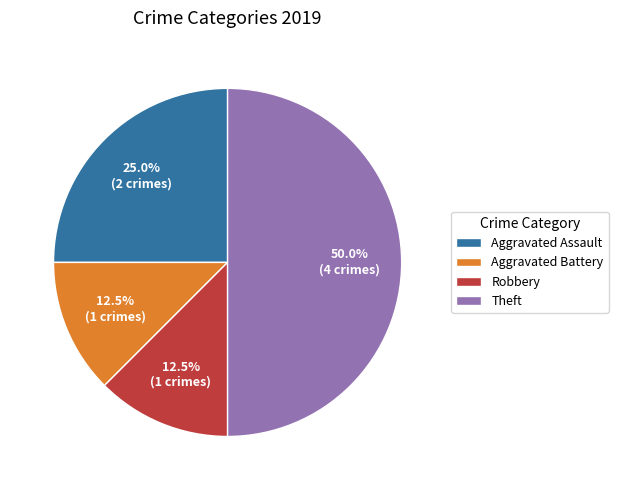

What is the largest slice in the pie chart?

Theft